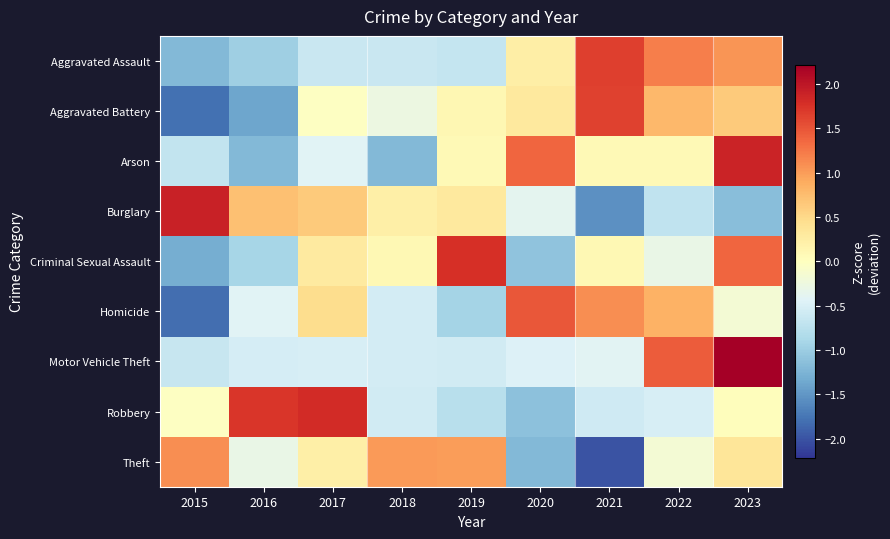

List the series in order of their peak value, highest first.

Motor Vehicle Theft, Burglary, Arson, Robbery, Criminal Sexual Assault, Aggravated Assault, Aggravated Battery, Homicide, Theft